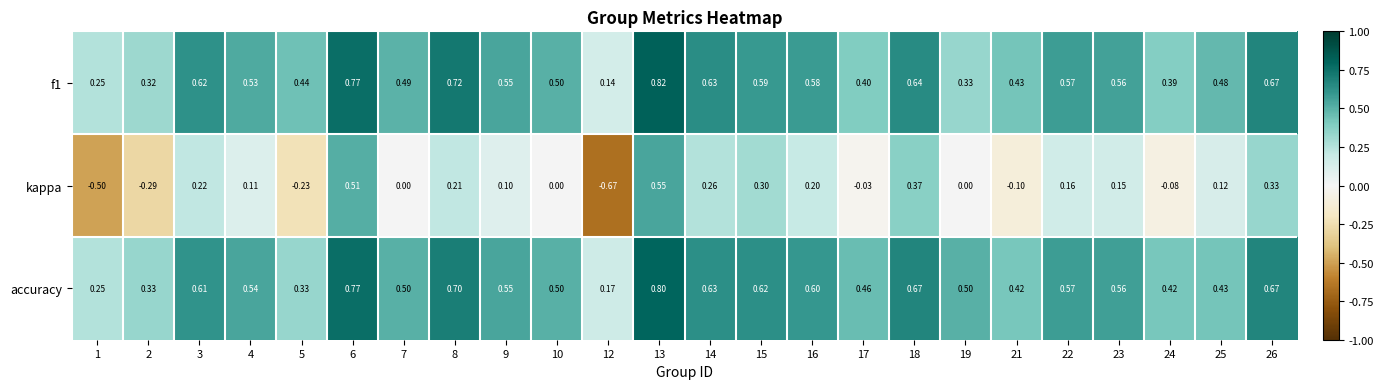

Which series has the largest total across all categories?

accuracy